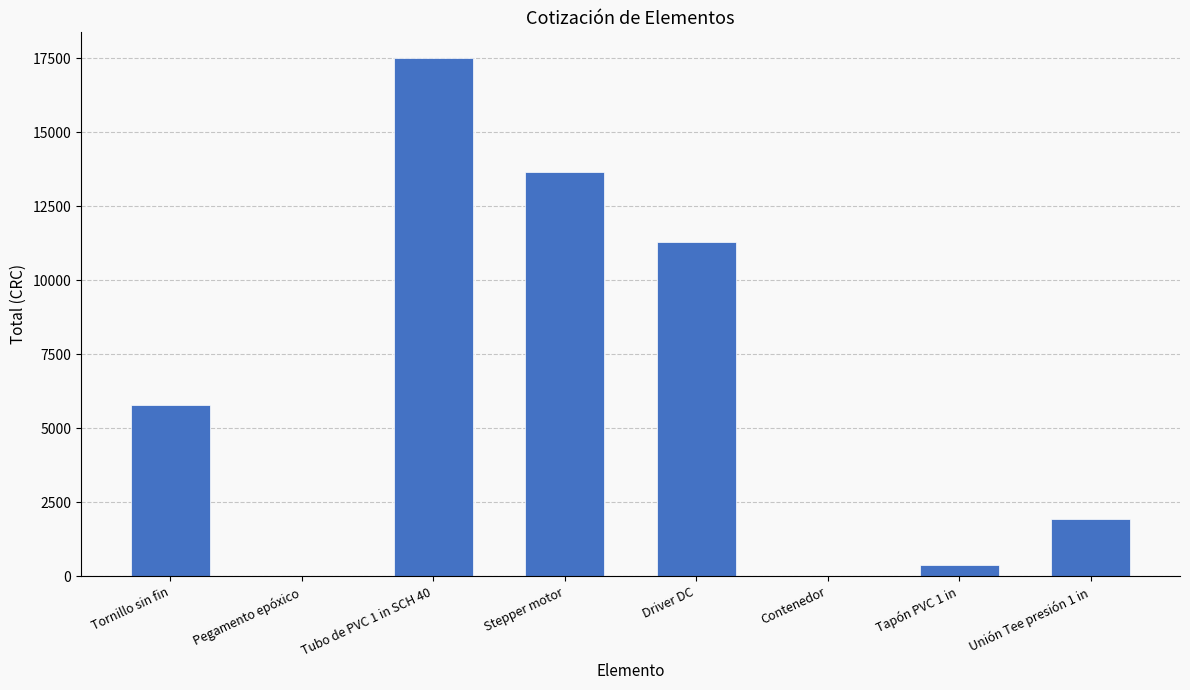

What value does the data have at Driver DC?

11275